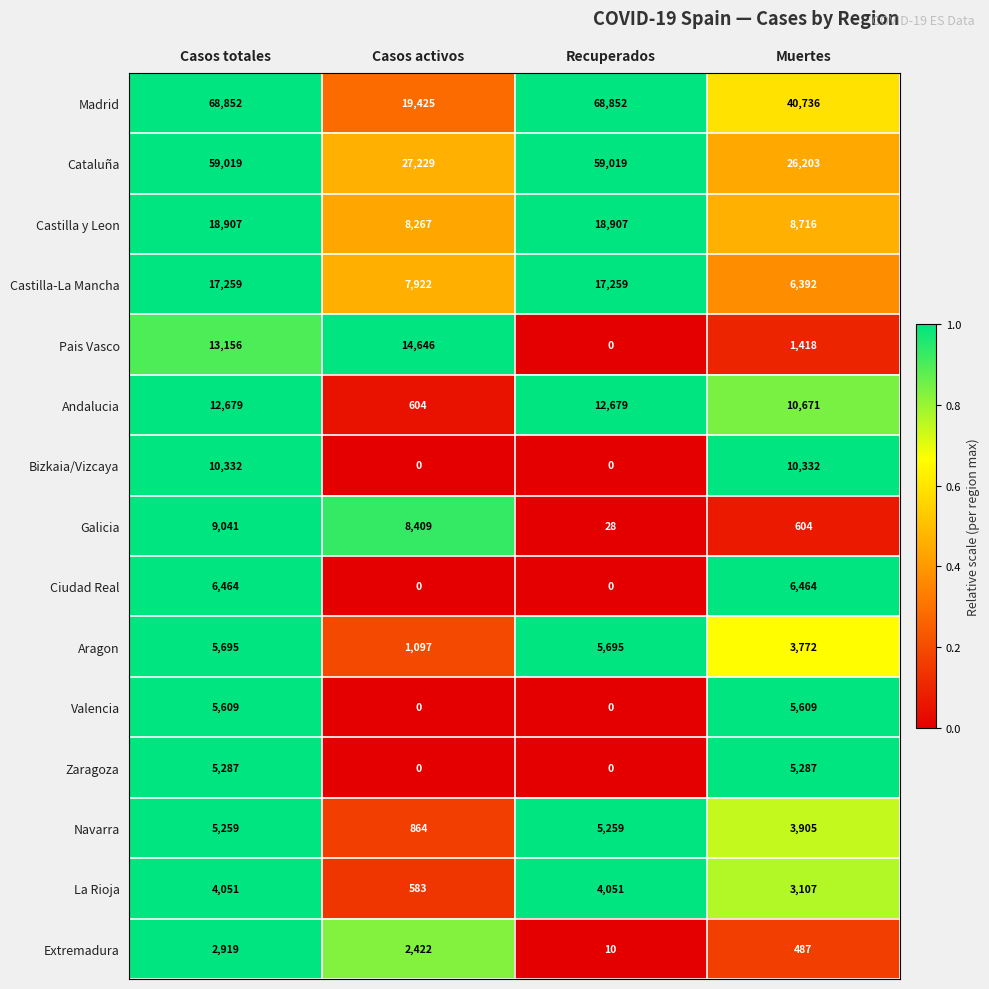

What is the sum of the Pais Vasco values at Casos totales and Muertes?

14574